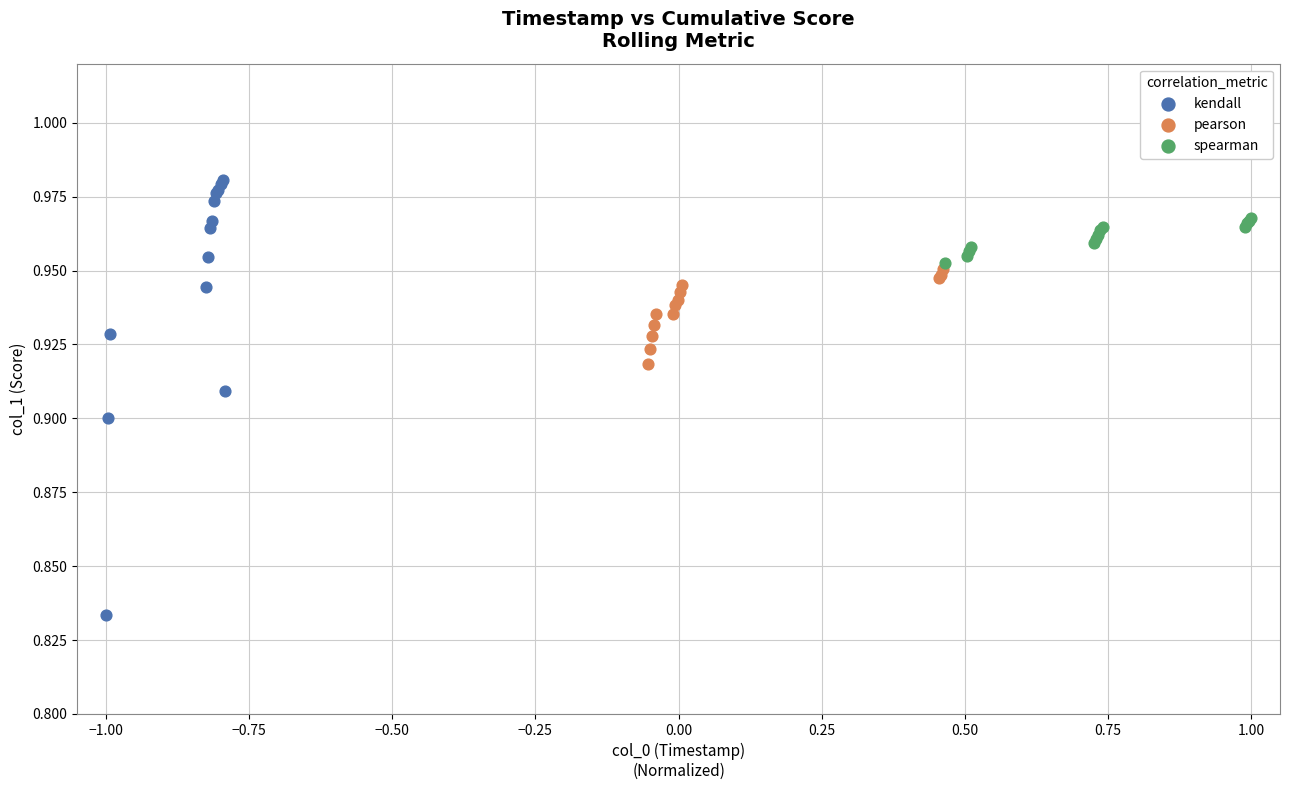

Which series contains the lowest Y value?

kendall